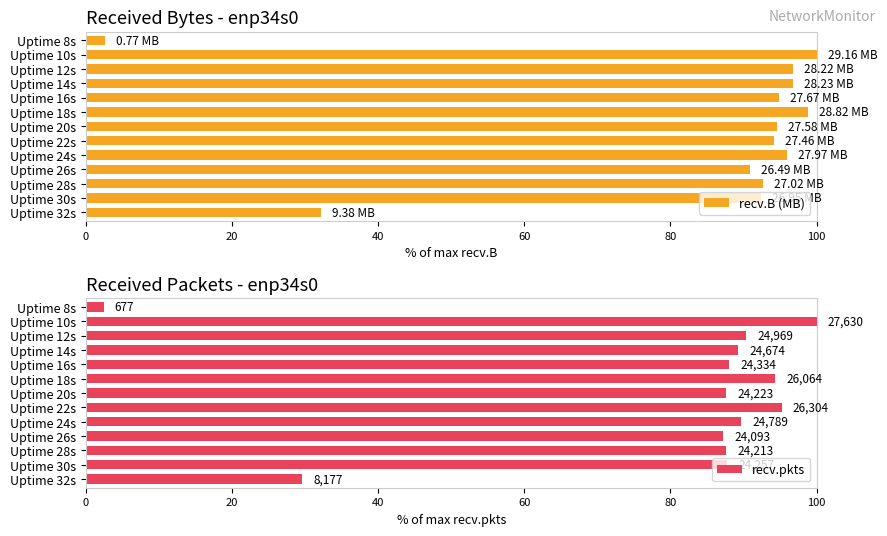

Reading right to left, what are all the values shown in this chart?

recv.B (MB): 32.2	92.4	92.6	90.9	95.9	94.2	94.6	98.8	94.9	96.8	96.8	100.0	2.6
recv.pkts: 29.6	87.8	87.6	87.2	89.7	95.2	87.7	94.3	88.1	89.3	90.4	100.0	2.5